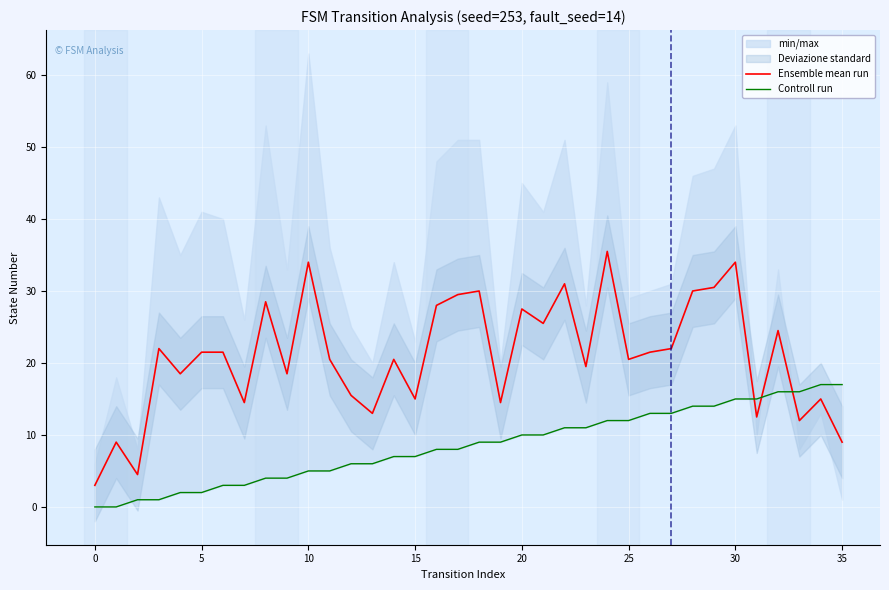

The value of Ensemble mean run at 10 is 34.0. True or false?

True